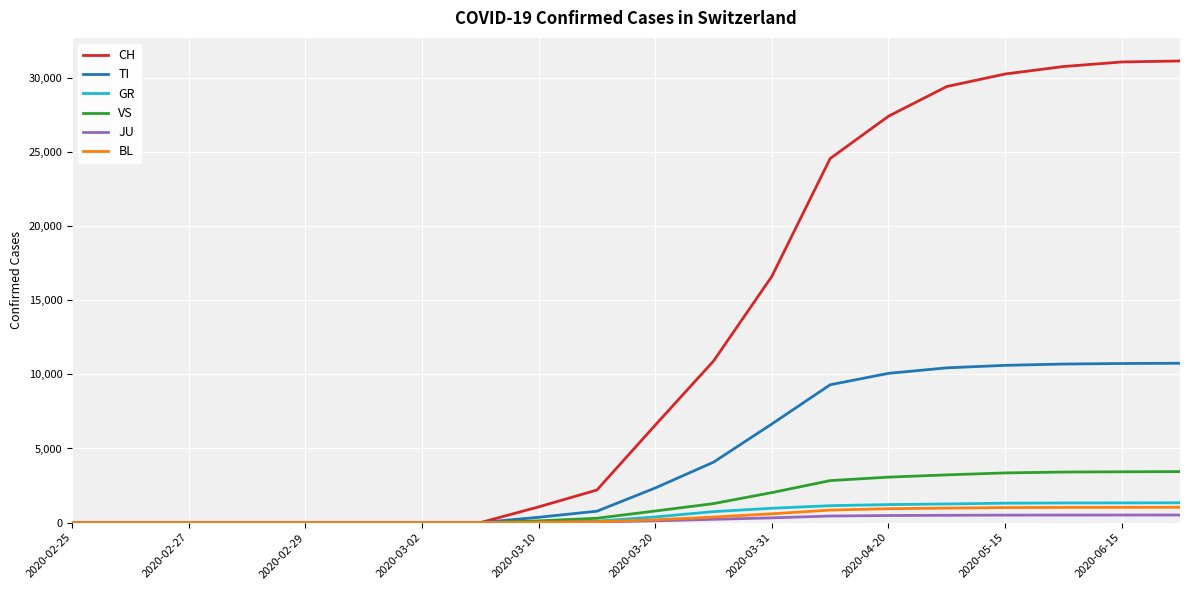

Which series has the largest range (max minus min)?

CH